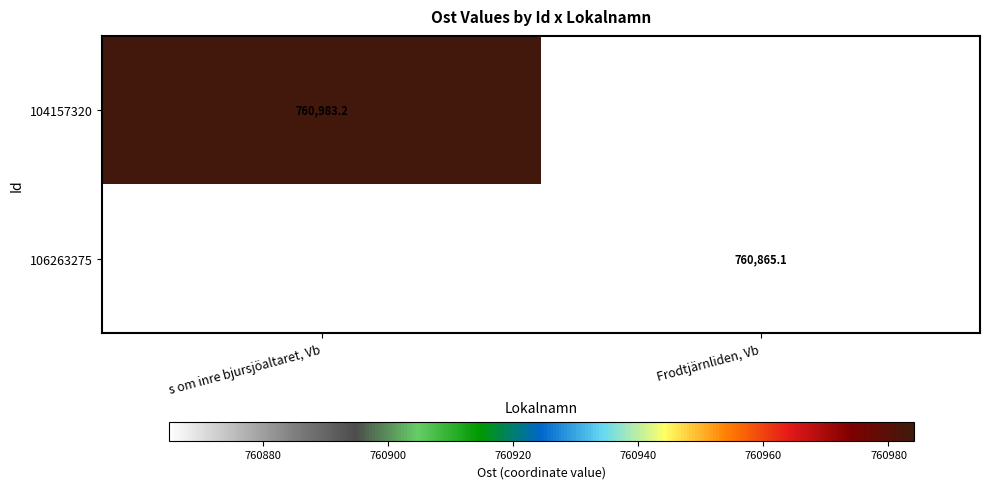

Is the value of 104157320 at s om inre bjursjöaltaret, Vb greater than the value of 106263275 at Frodtjärnliden, Vb?

Yes